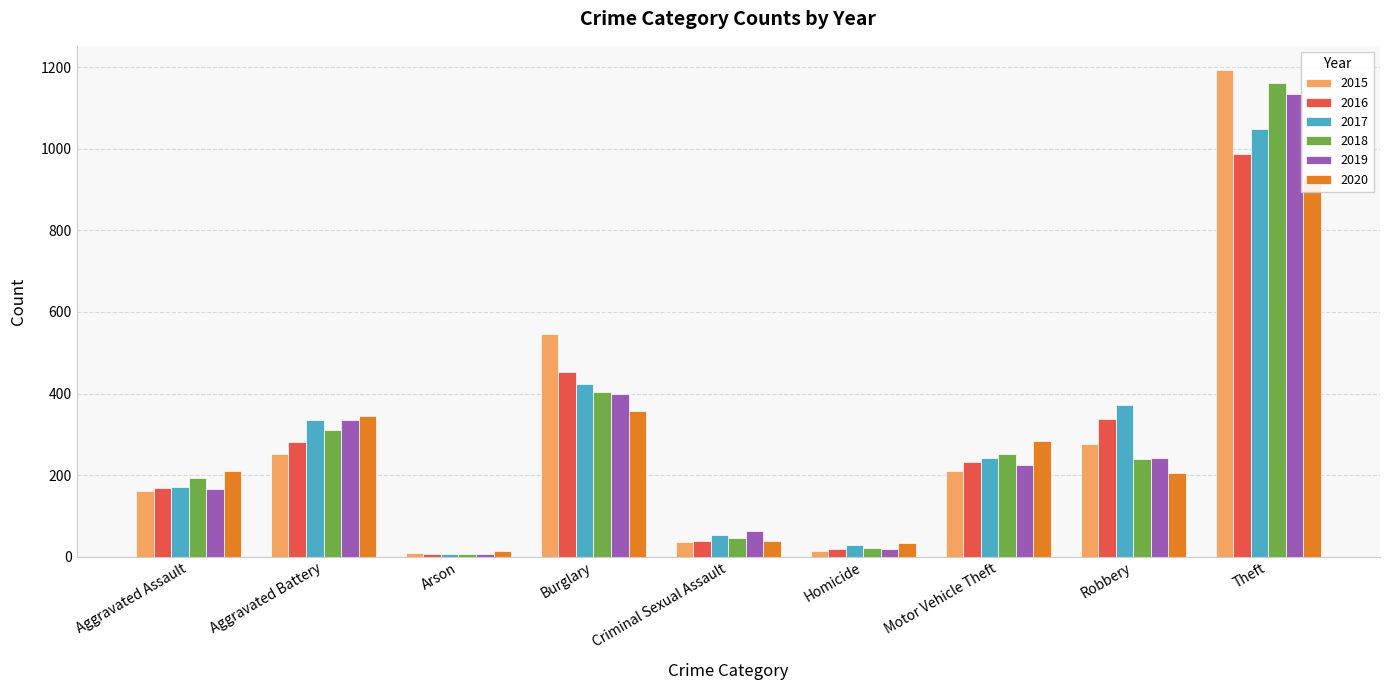

What is the average value of the 2020 series?

268